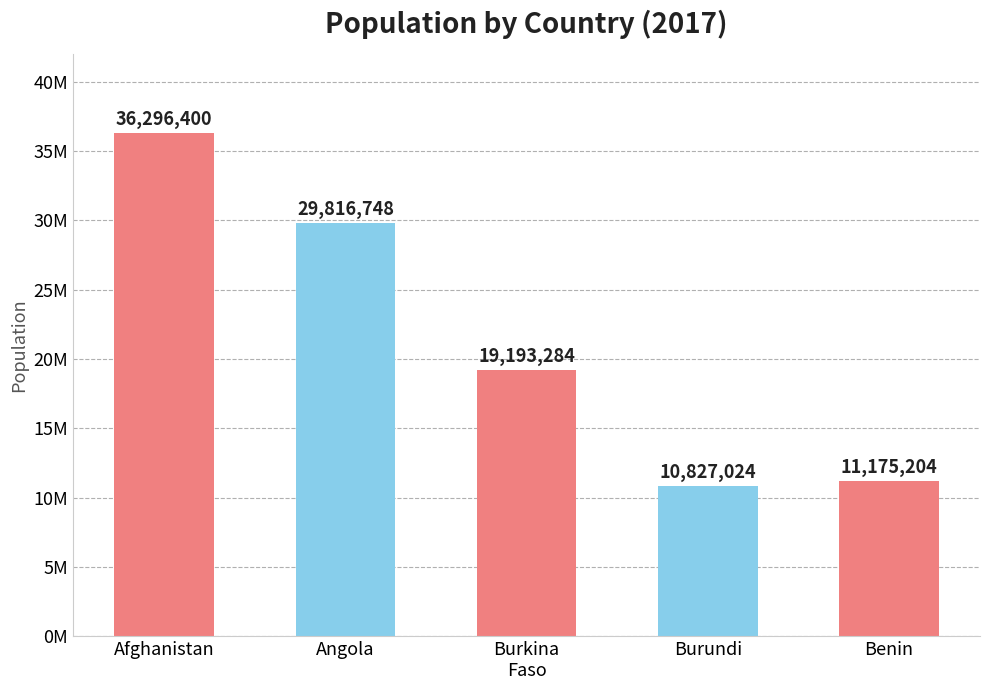

List the labels in order of value, smallest first.

Burundi, Benin, Burkina
Faso, Angola, Afghanistan